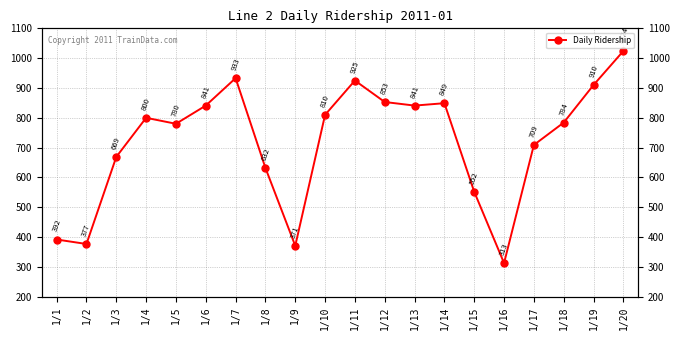

List the labels in order of value, smallest first.

1/16, 1/9, 1/2, 1/1, 1/15, 1/8, 1/3, 1/17, 1/5, 1/18, 1/4, 1/10, 1/6, 1/13, 1/14, 1/12, 1/19, 1/11, 1/7, 1/20